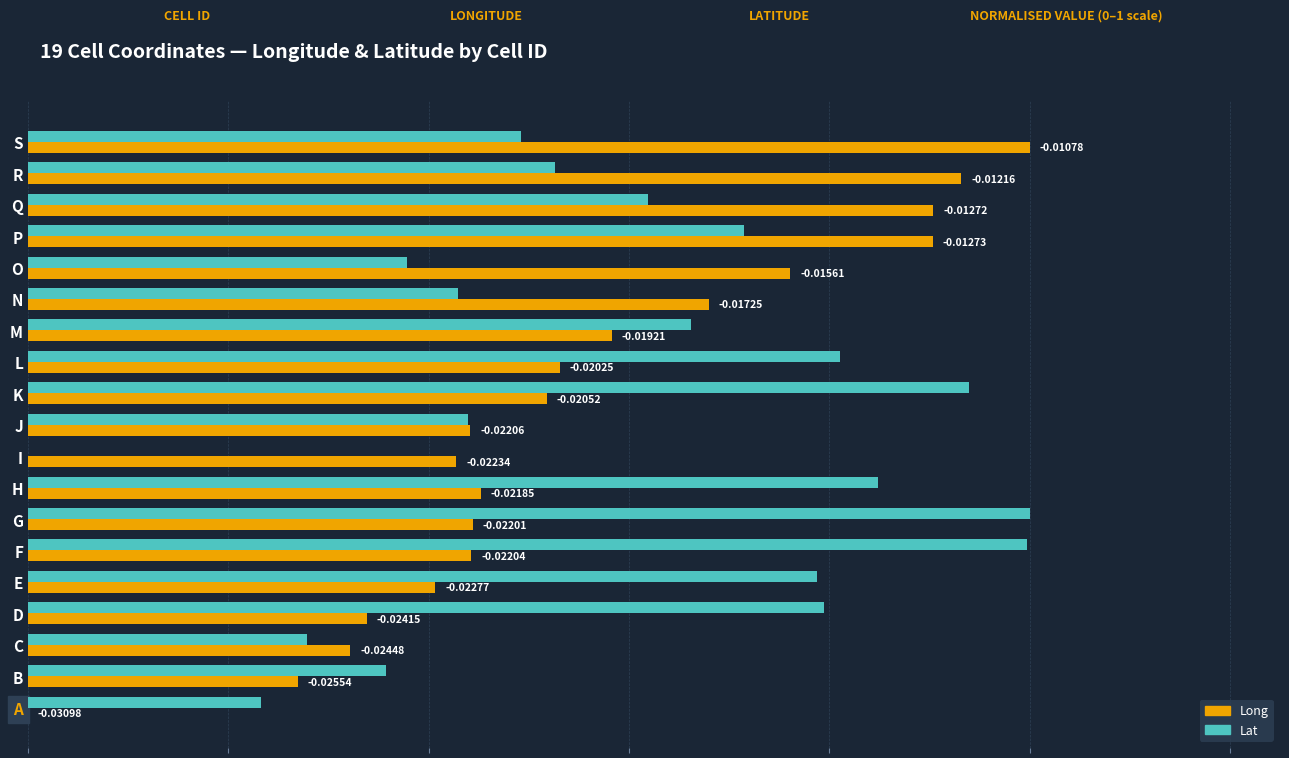

Between B and L, which series saw the biggest shift?

Lat